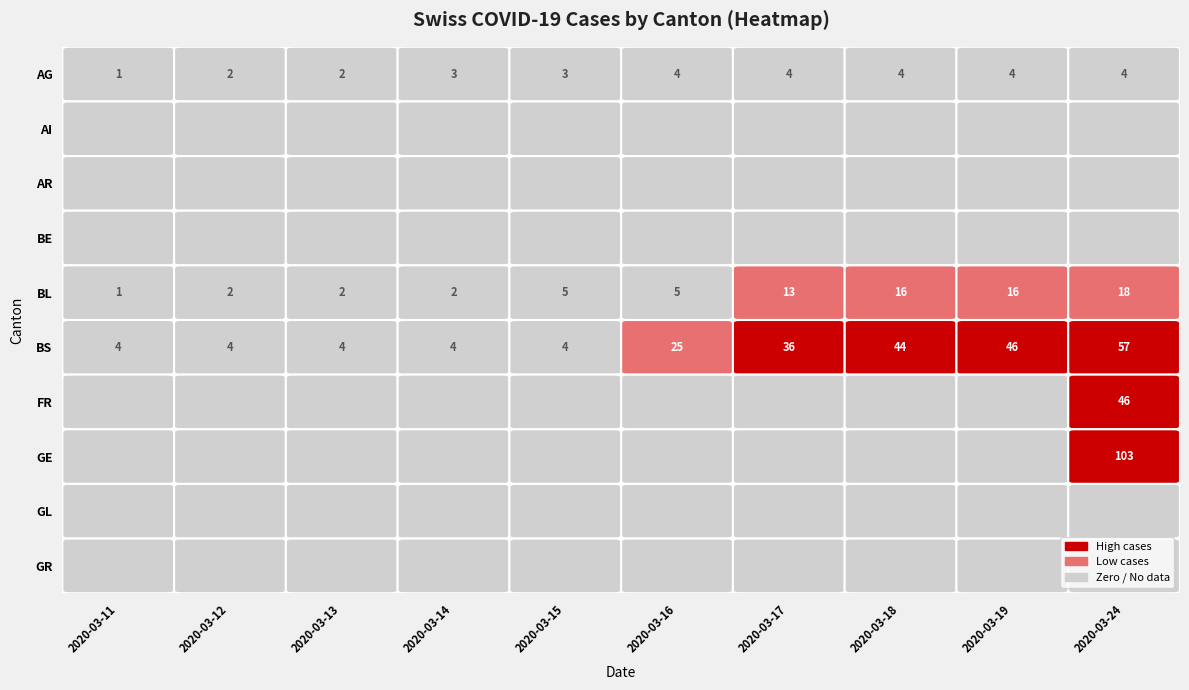

At which label does BL reach its peak?

2020-03-24